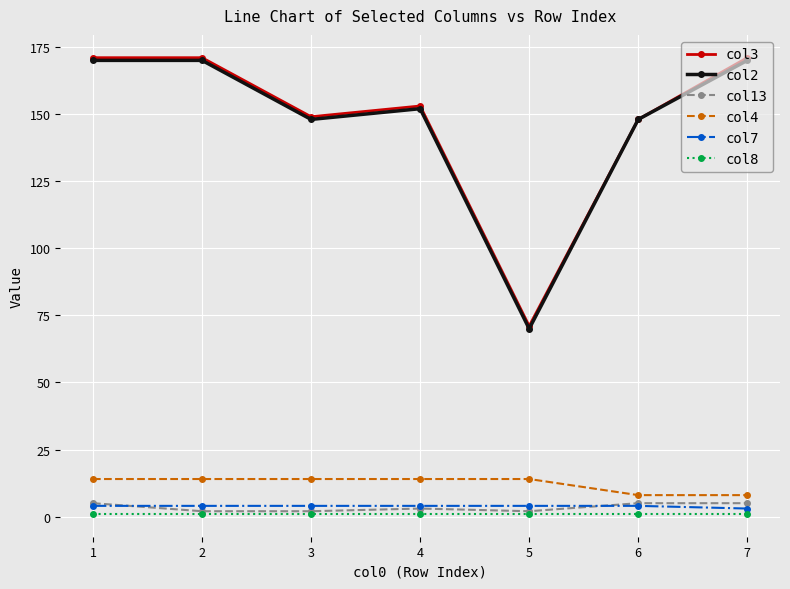

What is the highest value of the col2 series?

170